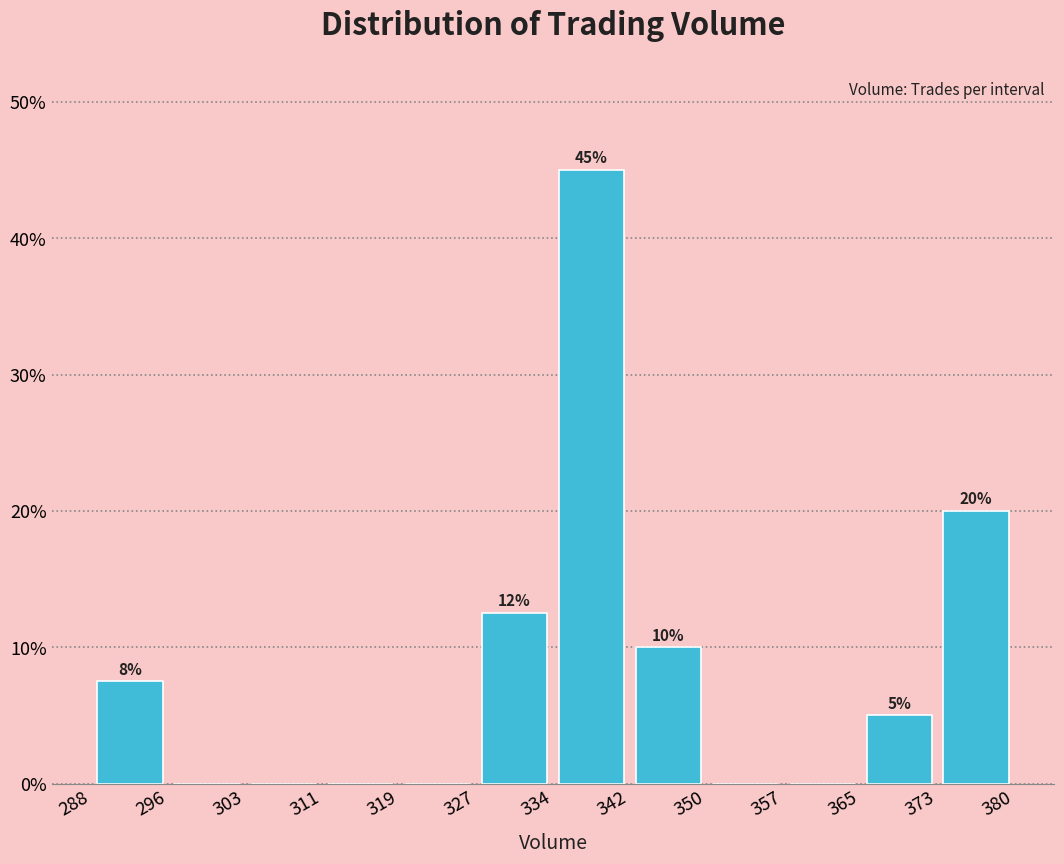

Which range on the x-axis has the tallest bar?

334 to 342